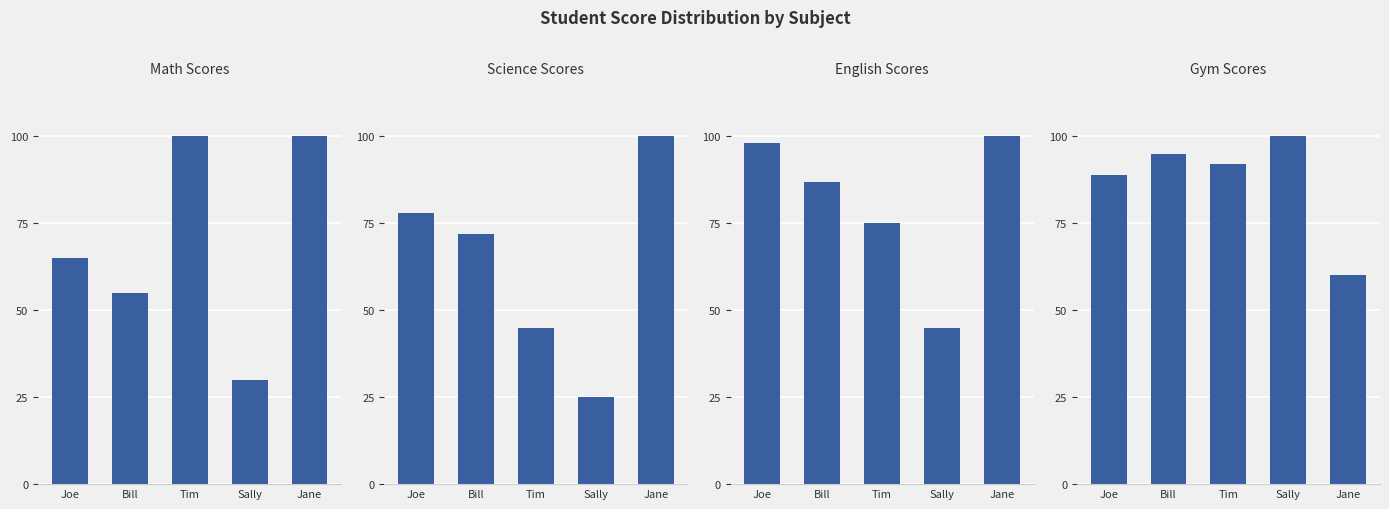

At how many categories does at least one series exceed 33?

5